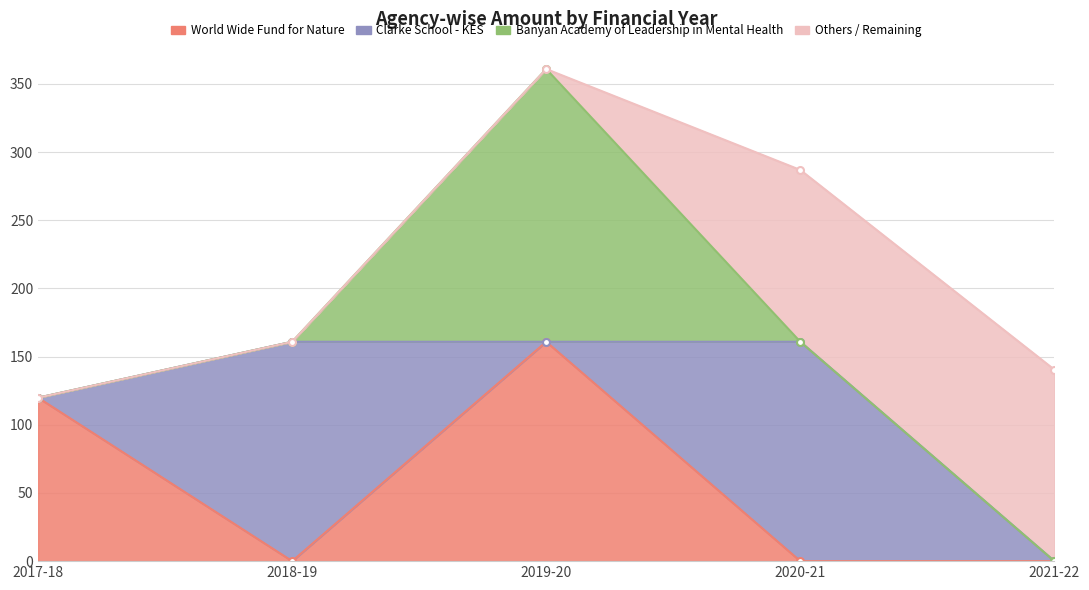

Reading left to right, list all the values displayed in this chart.

World Wide Fund for Nature: 2017-18=119.8	2018-19=0.0	2019-20=160.9	2020-21=0.0	2021-22=0.0
Clarke School - KES: 2017-18=0.0	2018-19=160.9	2019-20=0.0	2020-21=160.9	2021-22=0.0
Banyan Academy of Leadership in Mental Health: 2017-18=0.0	2018-19=0.0	2019-20=200.0	2020-21=0.0	2021-22=0.0
Others / Remaining: 2017-18=0.0	2018-19=0.0	2019-20=0.0	2020-21=126.0	2021-22=140.4